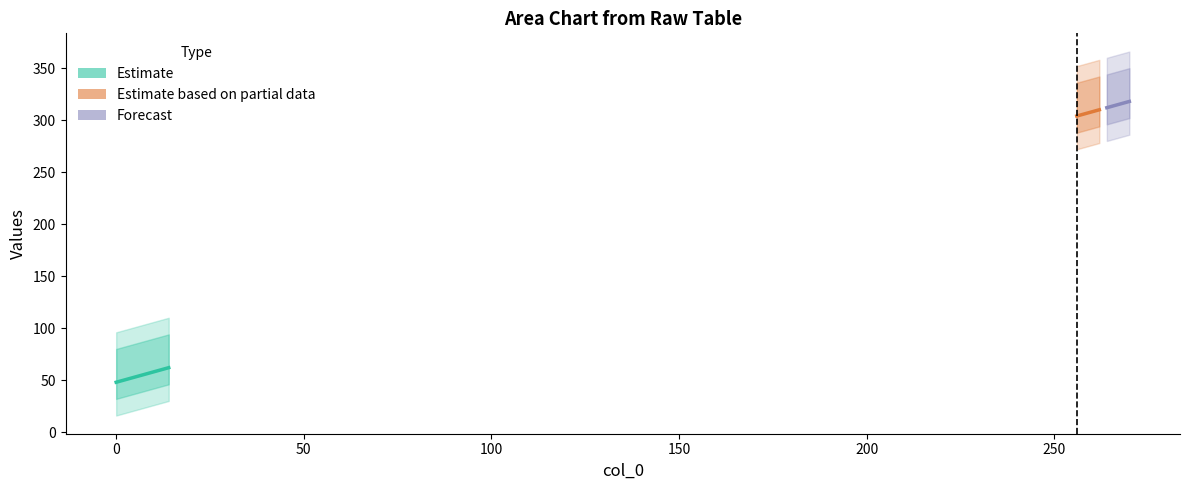

True or false: col_6 and col_4 cross at least once.

False